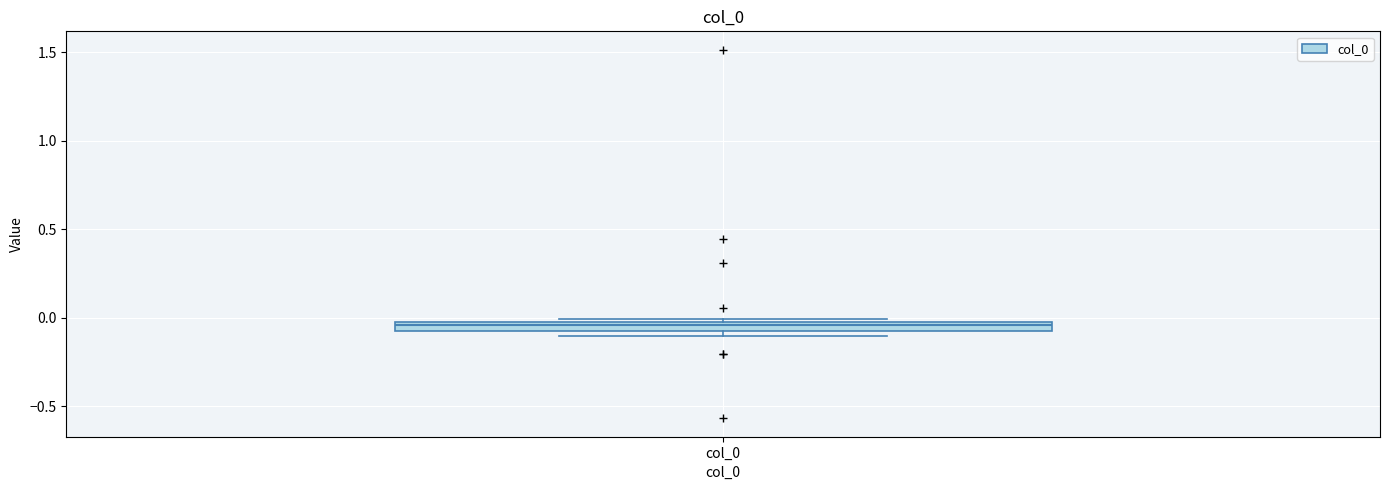

Where does the median line of the box for col_0 sit on the y-axis? The values are not printed on the chart, so give them approximately, as read against the axis.

-0.05